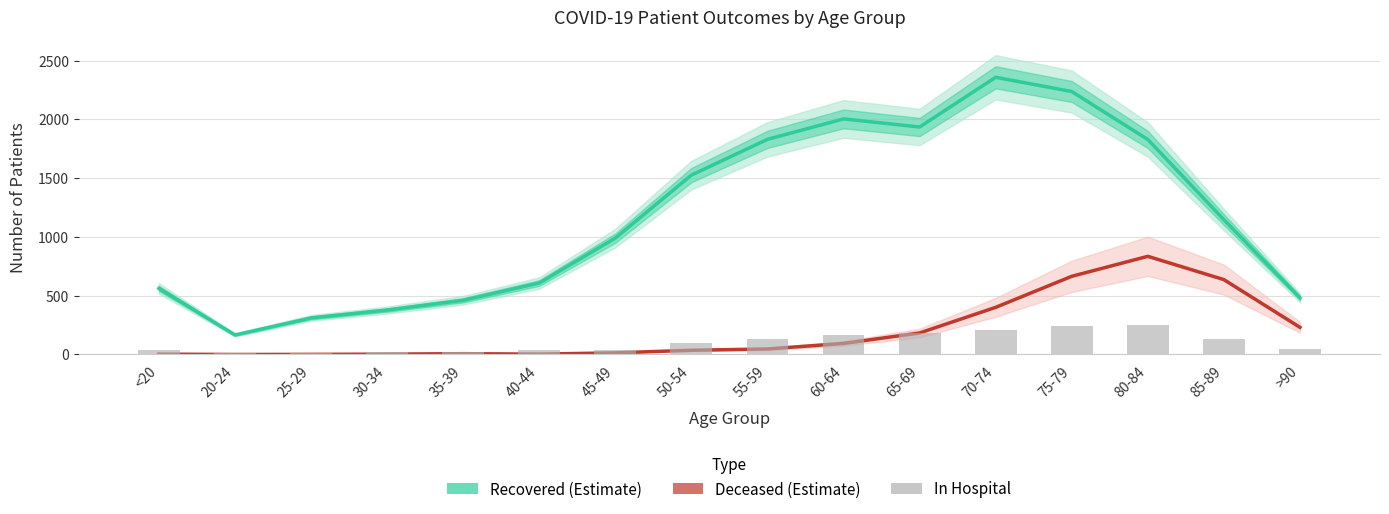

Which category has the lowest value across all series?

20-24